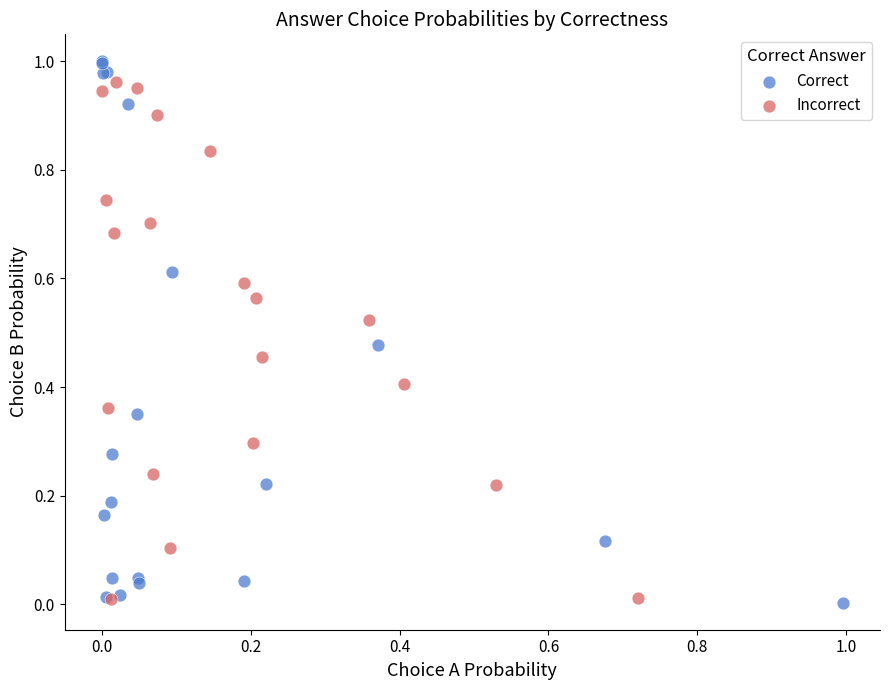

Which series reaches the maximum Y coordinate?

Correct